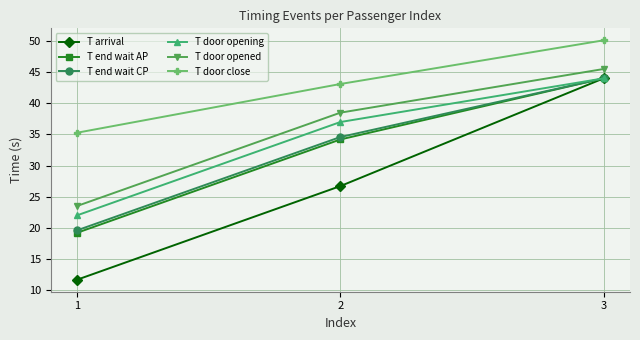

Count the number of data series in this chart.

6